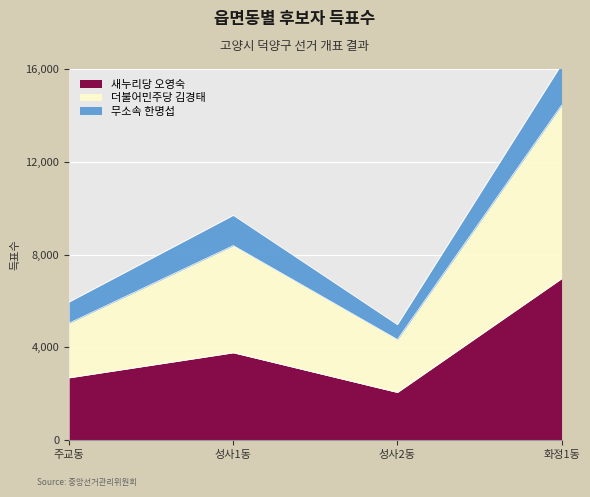

Which category has the lowest value across all series?

성사2동